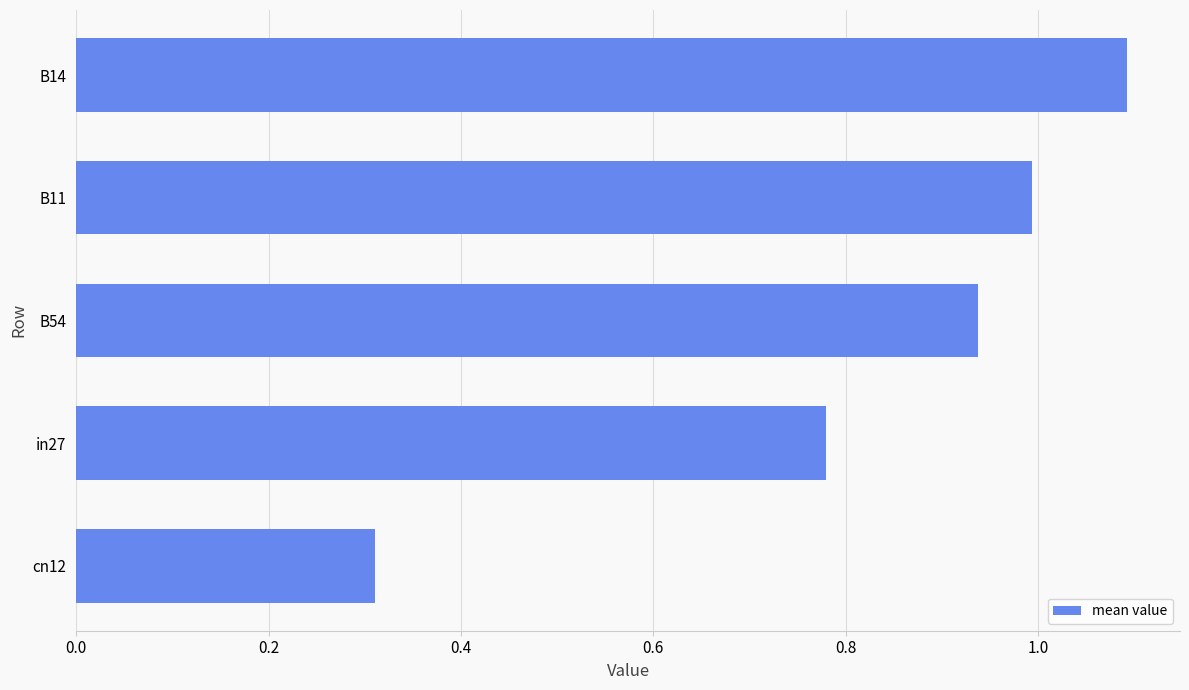

Count the number of categories in the chart.

5